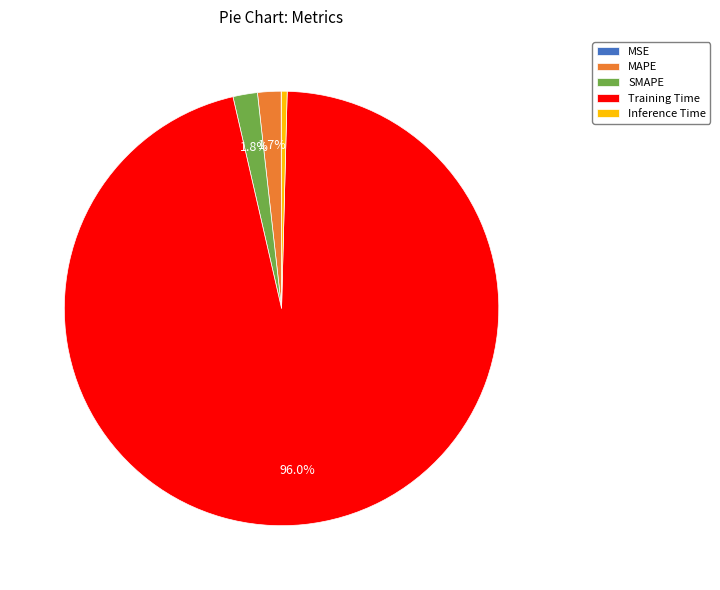

Which slice is the largest?

Training Time